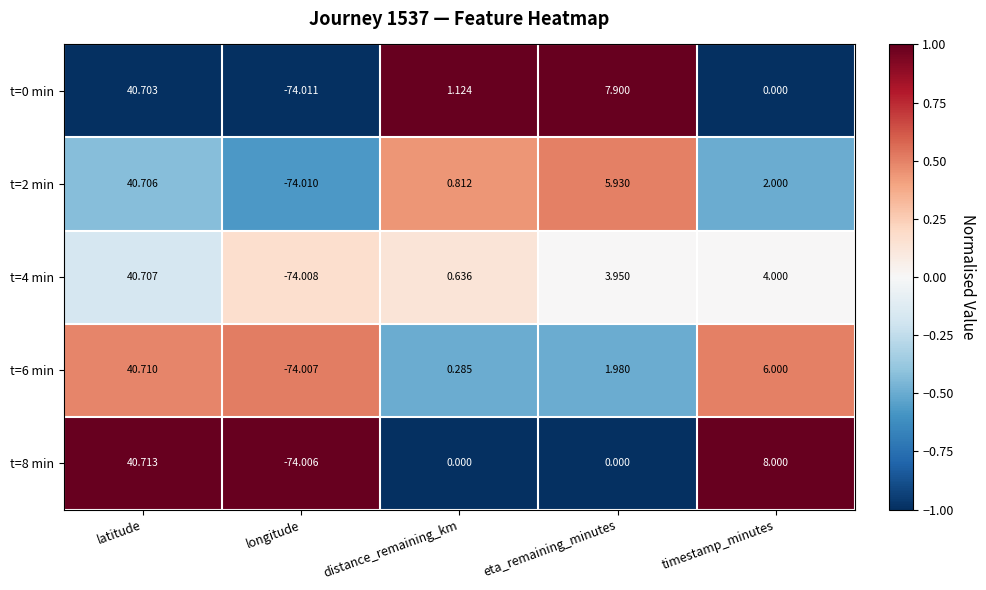

Rank the series at longitude from highest to lowest value.

t=8 min, t=6 min, t=4 min, t=2 min, t=0 min